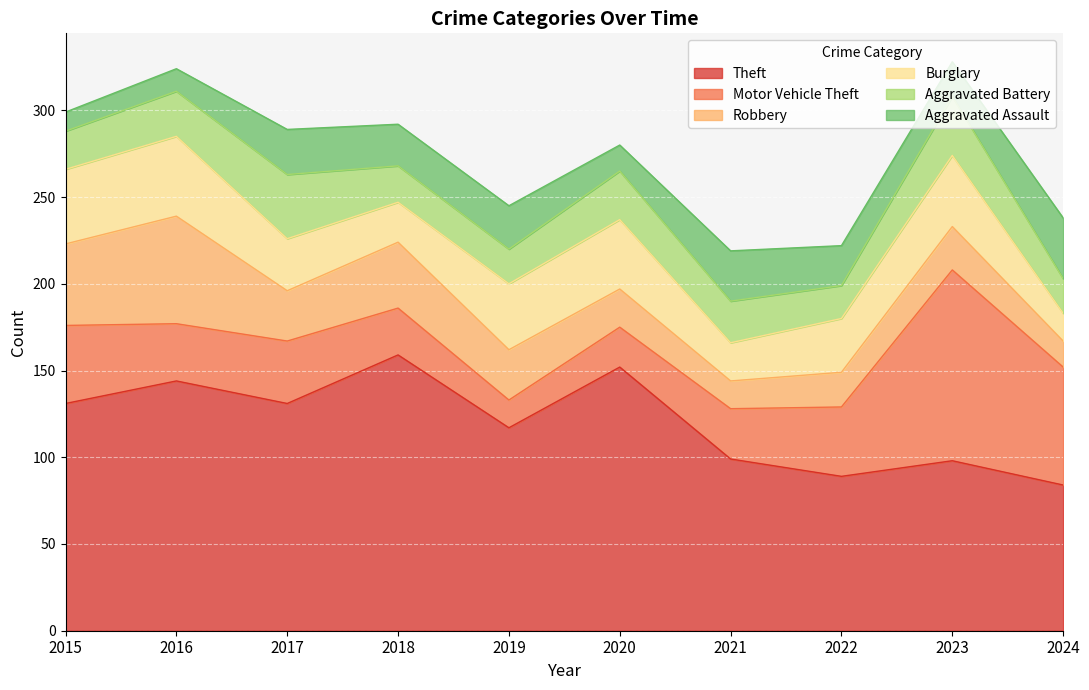

What is the value of the Motor Vehicle Theft point at the 3rd from the left?

36